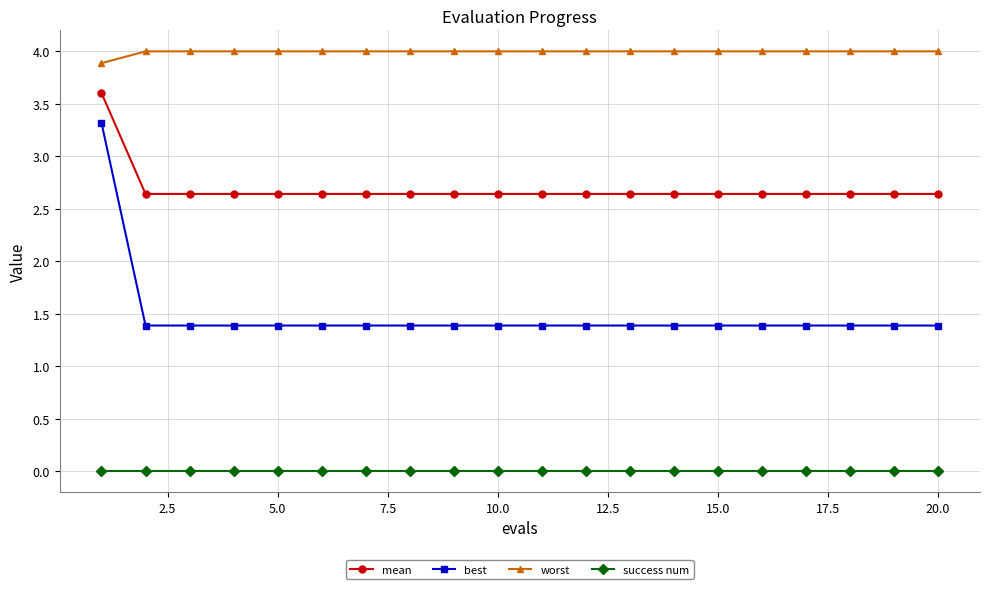

What is the maximum value shown in the chart?

4.0